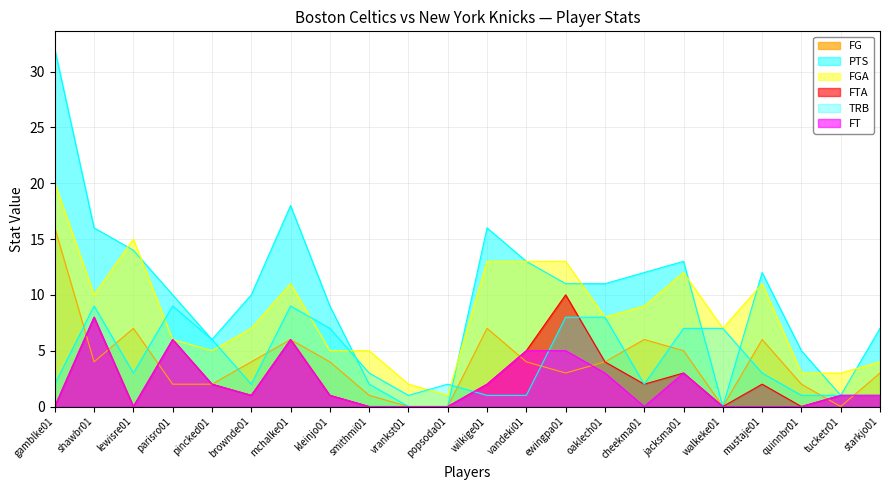

Where is the first local minimum for FT?

lewisre01